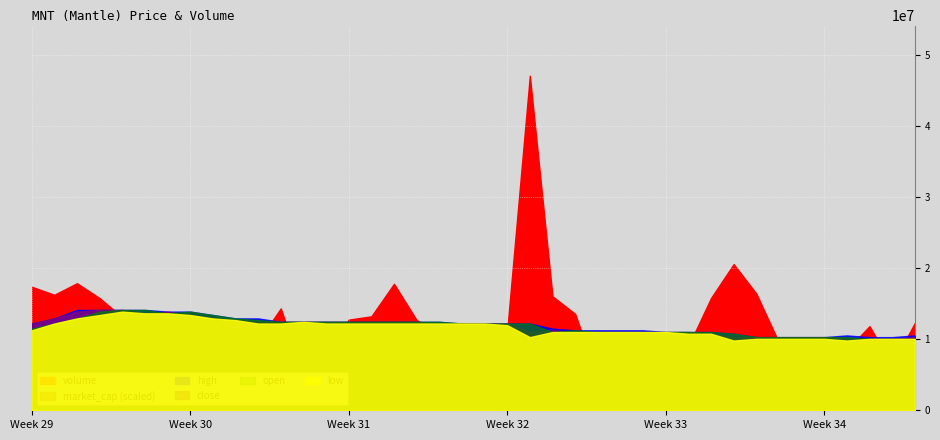

True or false: close has a value of 0.5 at 30.

True